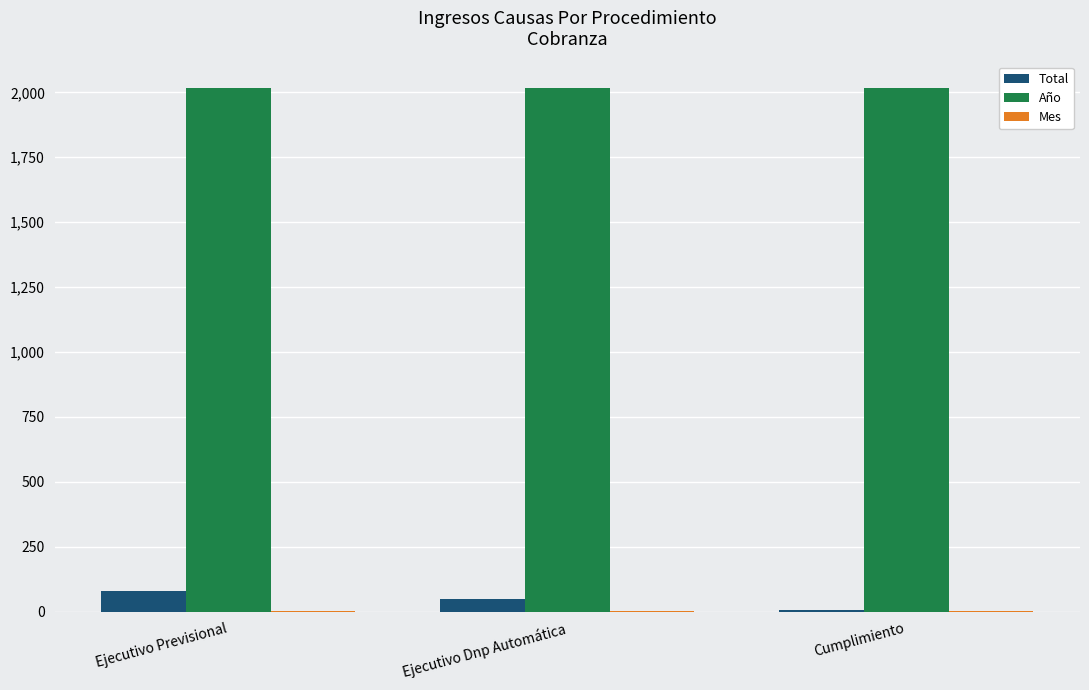

Is it true that Año equals 3022 at Cumplimiento?

False